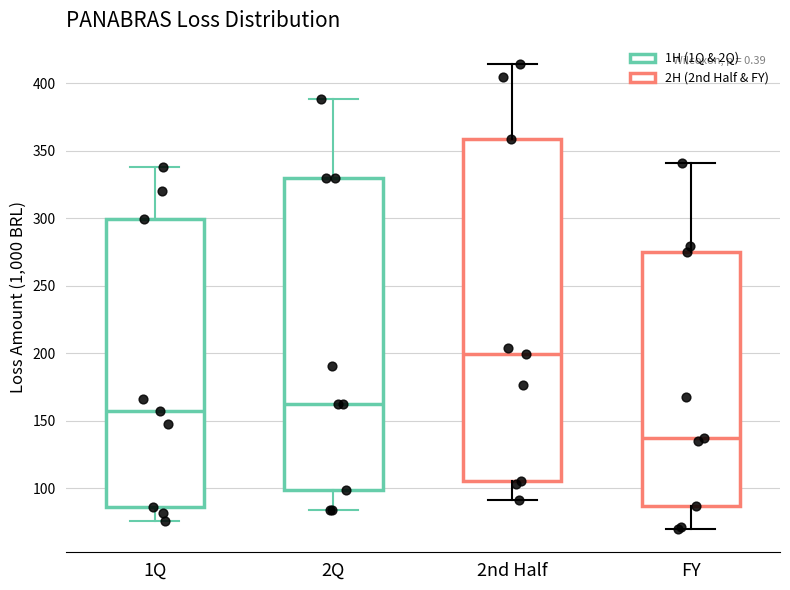

Reading left to right, read every box against the y-axis: the position of its median line, the range the box covers, and the ends of its whiskers. The values are not printed on the chart, so give them approximately, as read against the axis.

1Q: median 155, box 85 to 300, whiskers 75 to 340
2Q: median 160, box 100 to 330, whiskers 85 to 390
2nd Half: median 200, box 105 to 360, whiskers 90 to 415
FY: median 135, box 85 to 275, whiskers 70 to 340